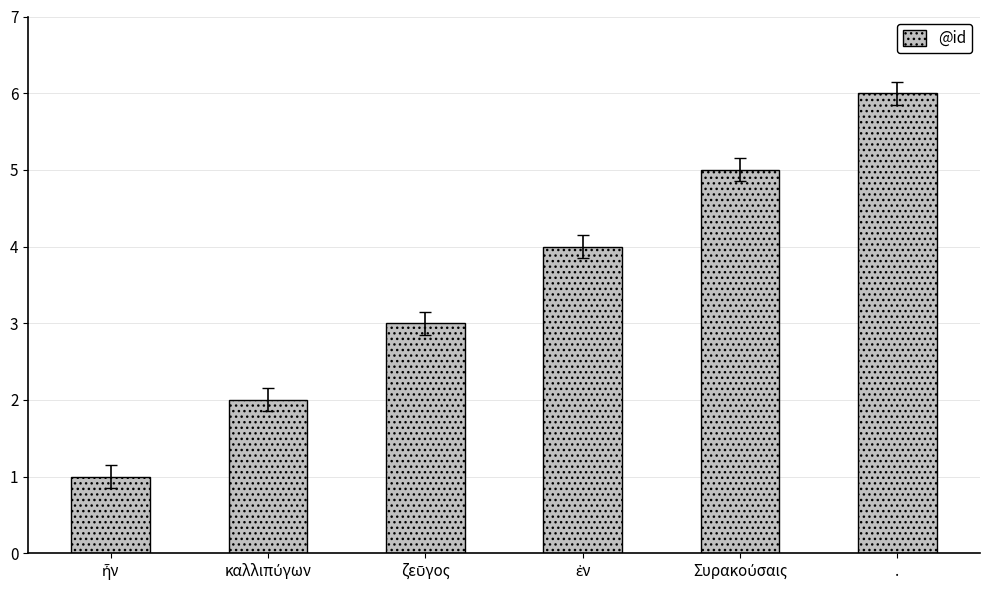

Reading right to left, transcribe all the data shown in this chart.

6	5	4	3	2	1